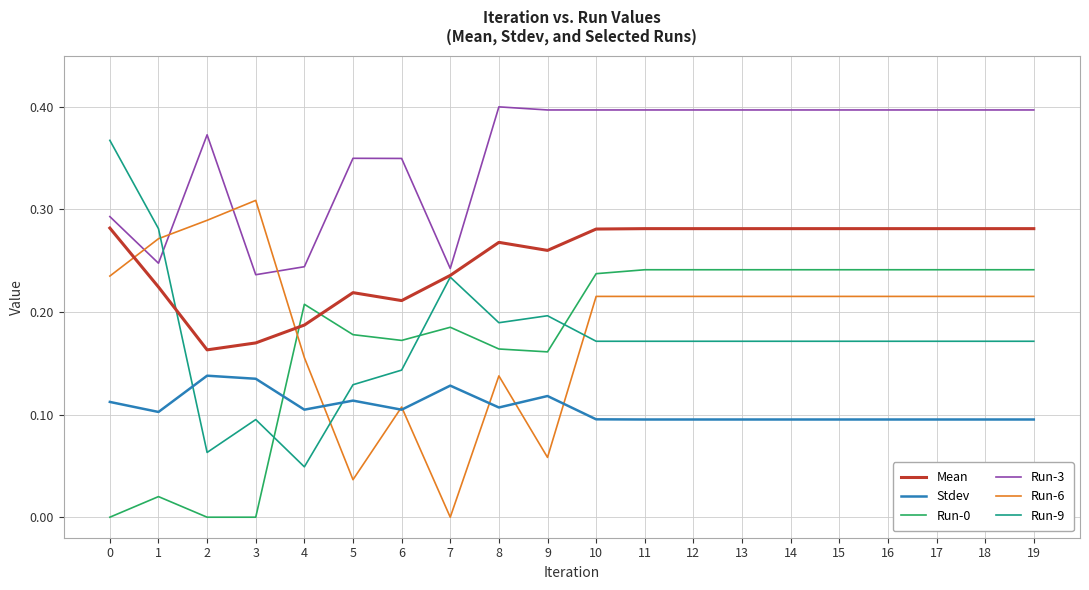

The Stdev series shows 0.0 at 13. True or false?

False